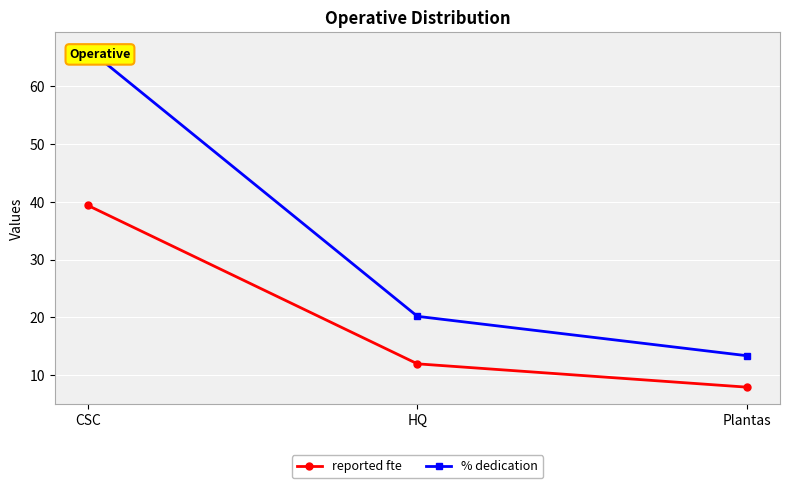

Which category has the highest value in the reported fte series?

CSC